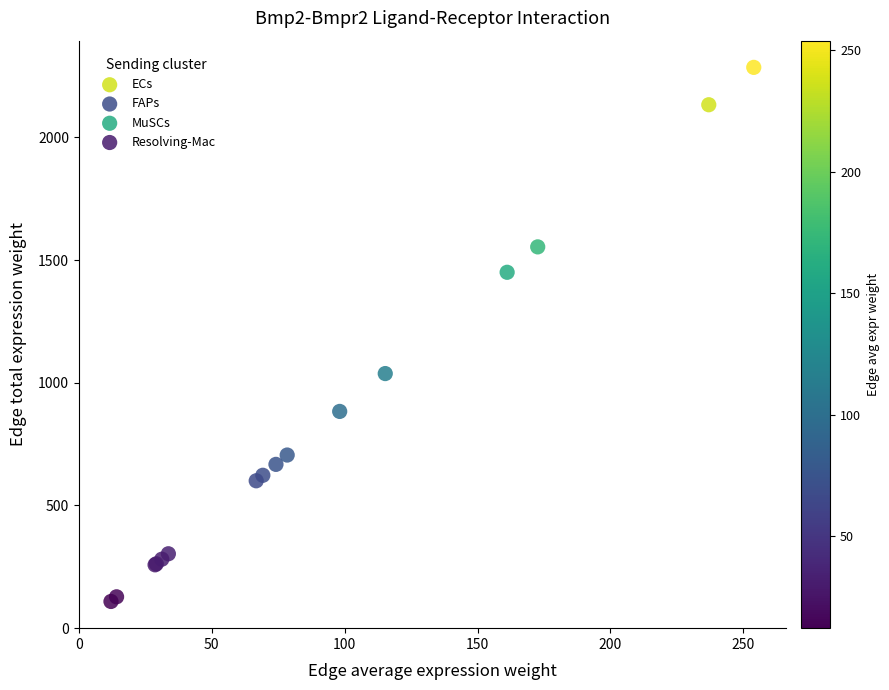

Which series contains the lowest Y value?

Resolving-Mac